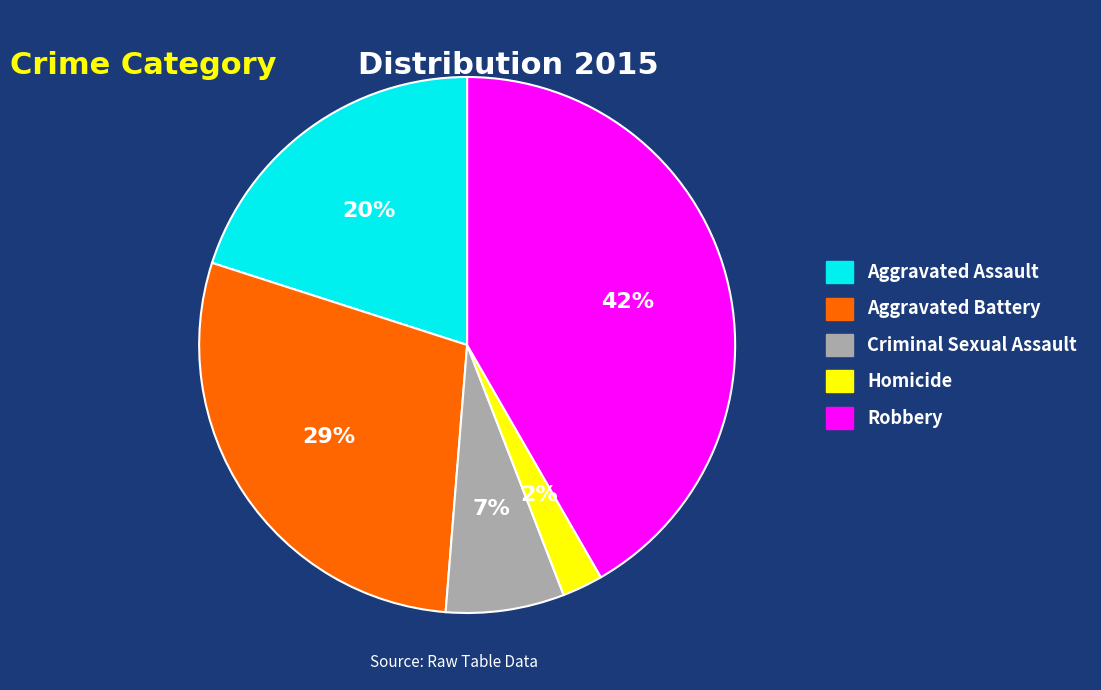

What is the smallest slice in the pie chart?

Homicide